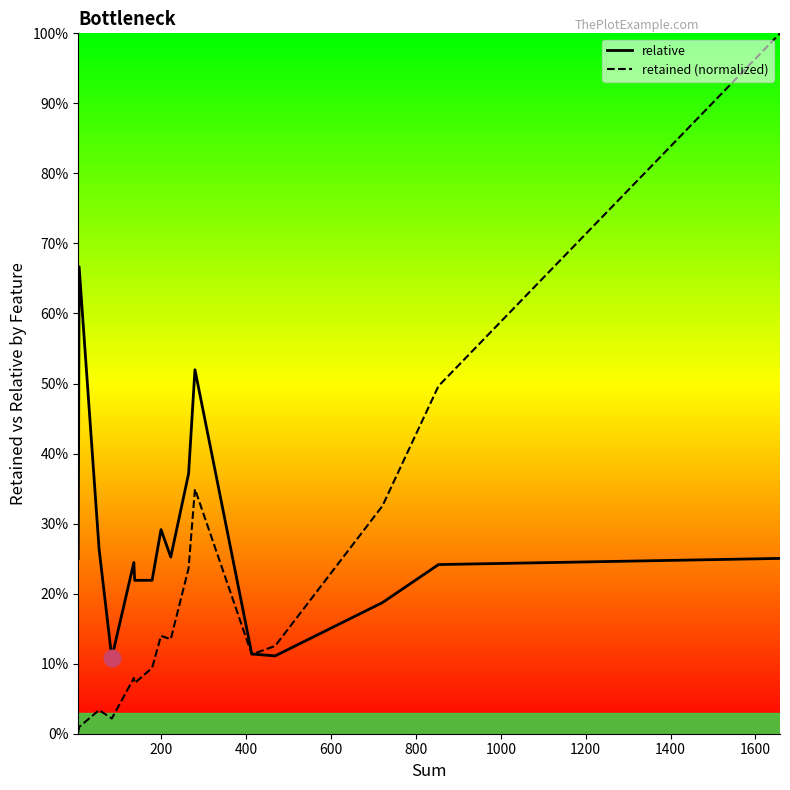

Count the relative values in the range 0 to 1.

16